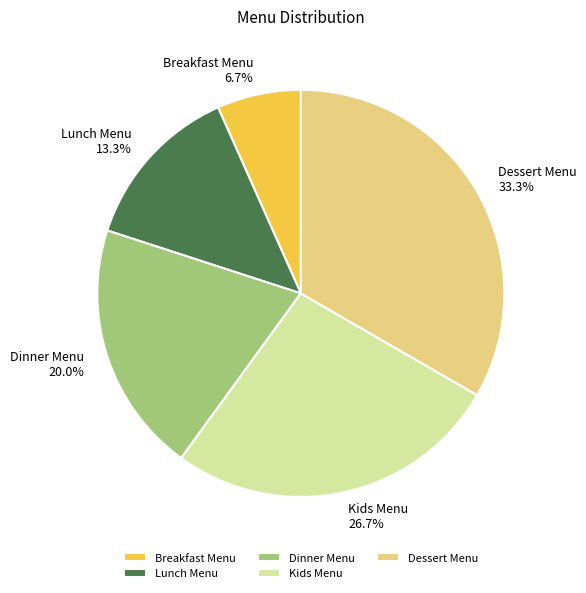

Does any single category account for the majority?

No